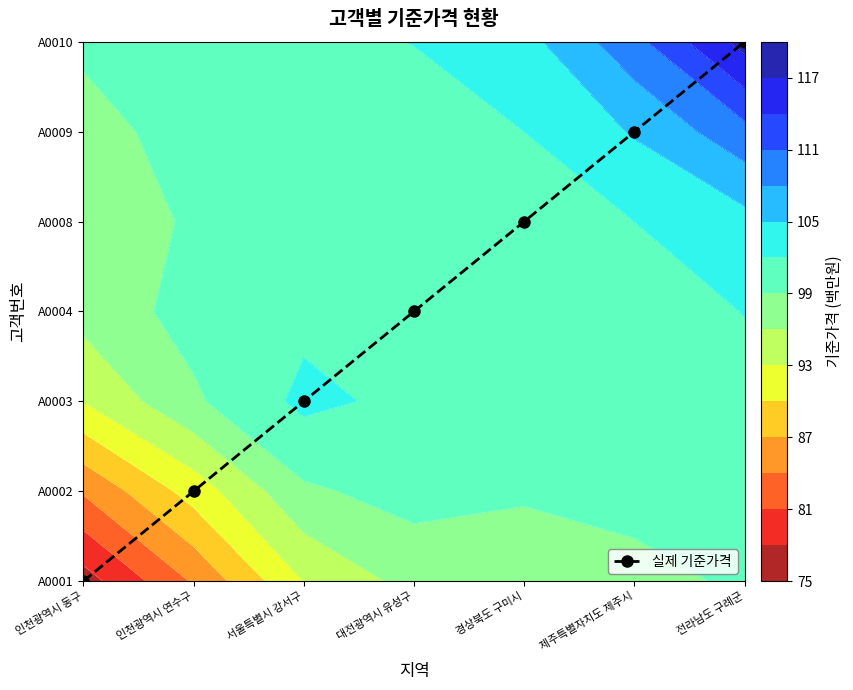

Rank the categories by value from highest to lowest.

전라남도 구례군, 제주특별자치도 제주시, 경상북도 구미시, 대전광역시 유성구, 서울특별시 강서구, 인천광역시 연수구, 인천광역시 동구